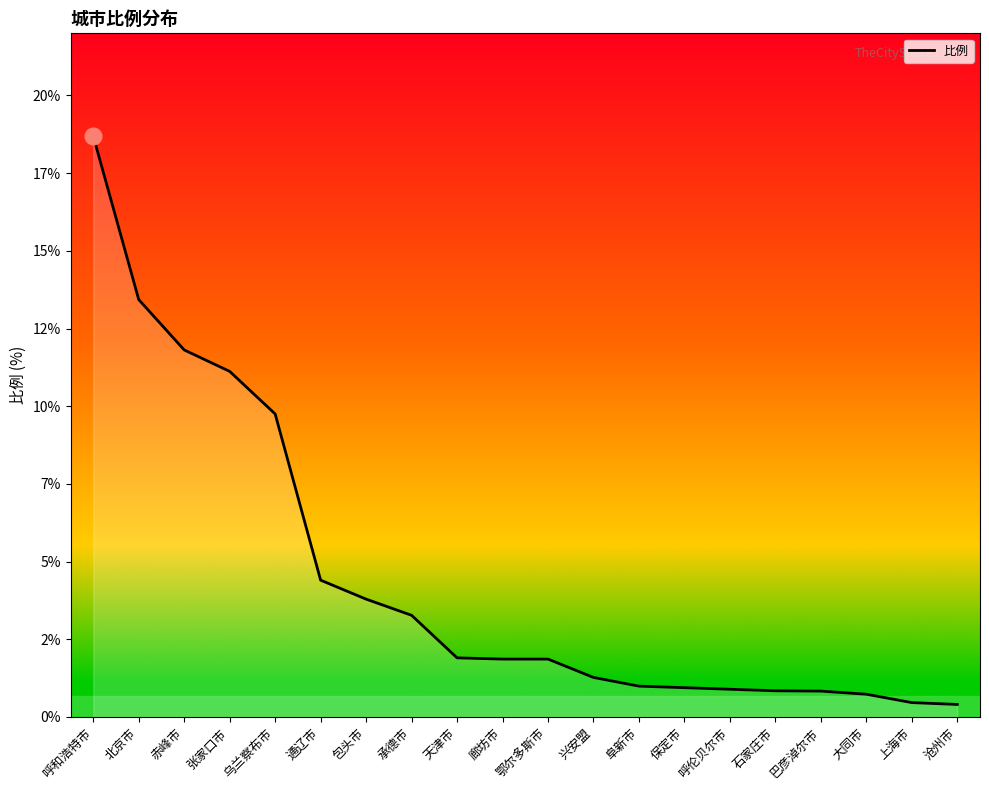

Does the chart have visible grid lines?

No